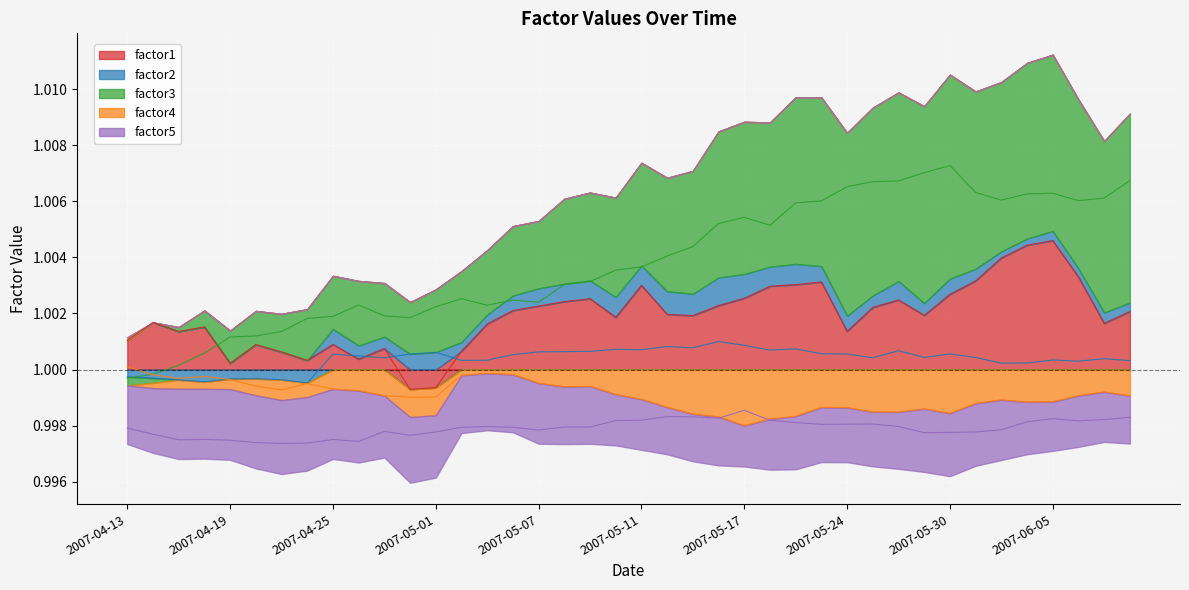

What is the label of the 9th point from the right?

2007-05-29